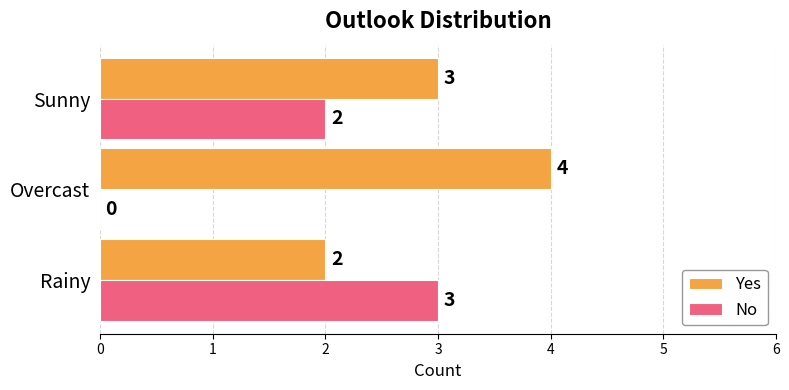

The Yes series shows 4 at Overcast. True or false?

True